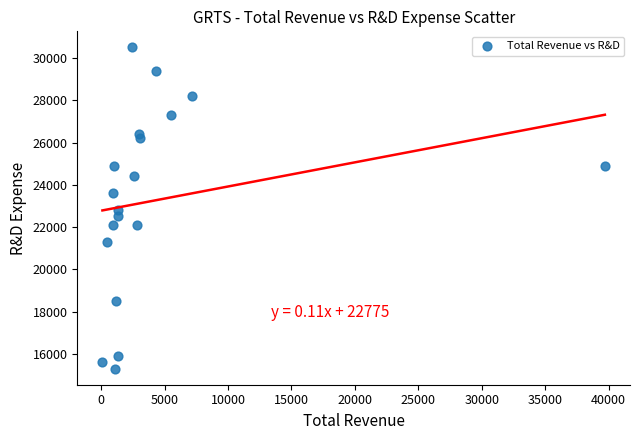

What is the range of X values (max minus min)?

39600